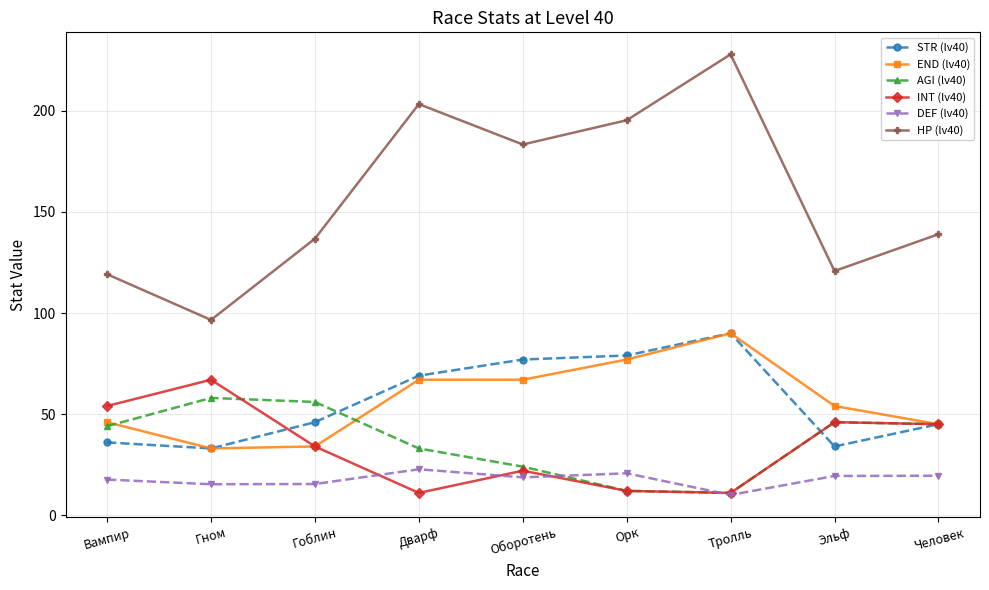

Is the value of AGI (lv40) at Вампир greater than the value of STR (lv40) at Орк?

No